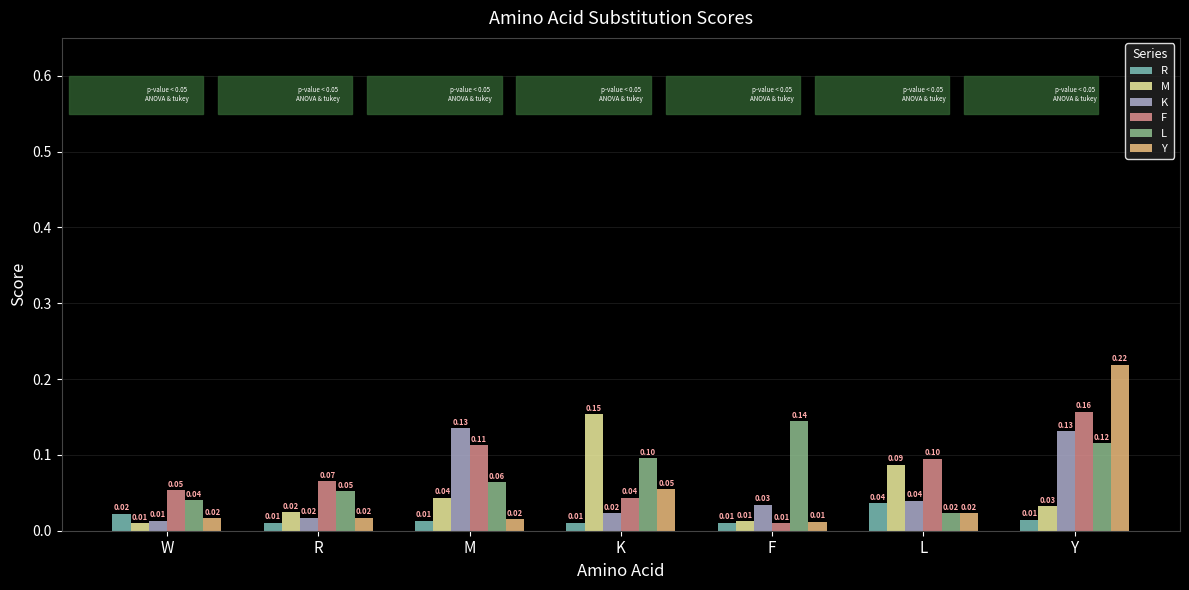

What is the difference between the maximum and minimum values in the K series?

0.1